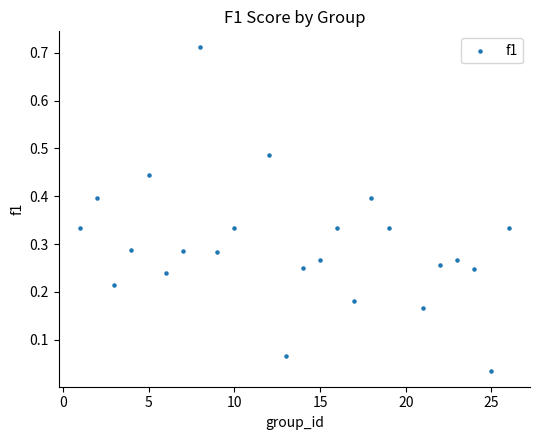

What is the range of X values (max minus min)?

25.0